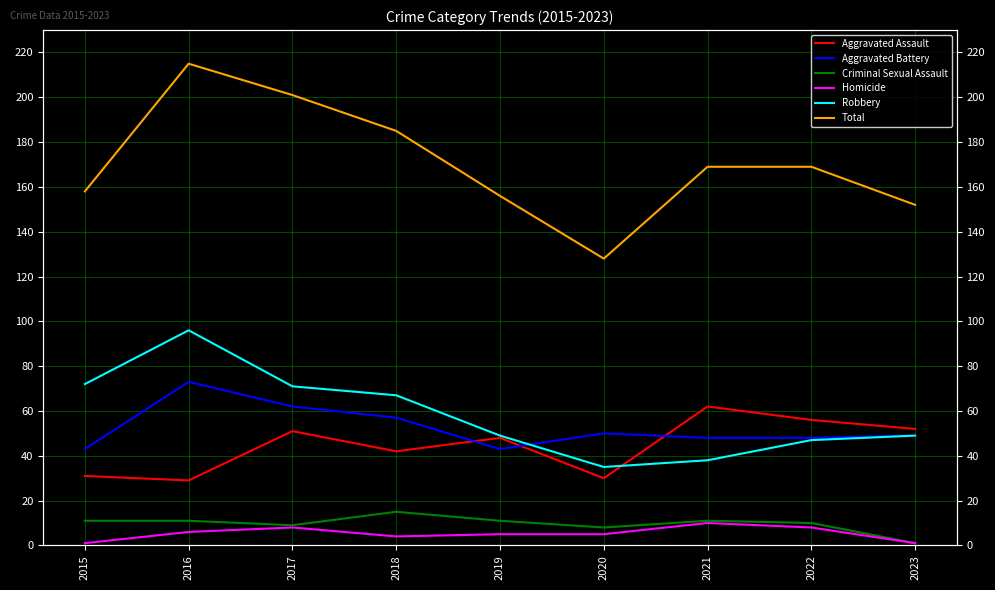

What are all the series names shown in the legend?

Aggravated Assault, Aggravated Battery, Criminal Sexual Assault, Homicide, Robbery, Total